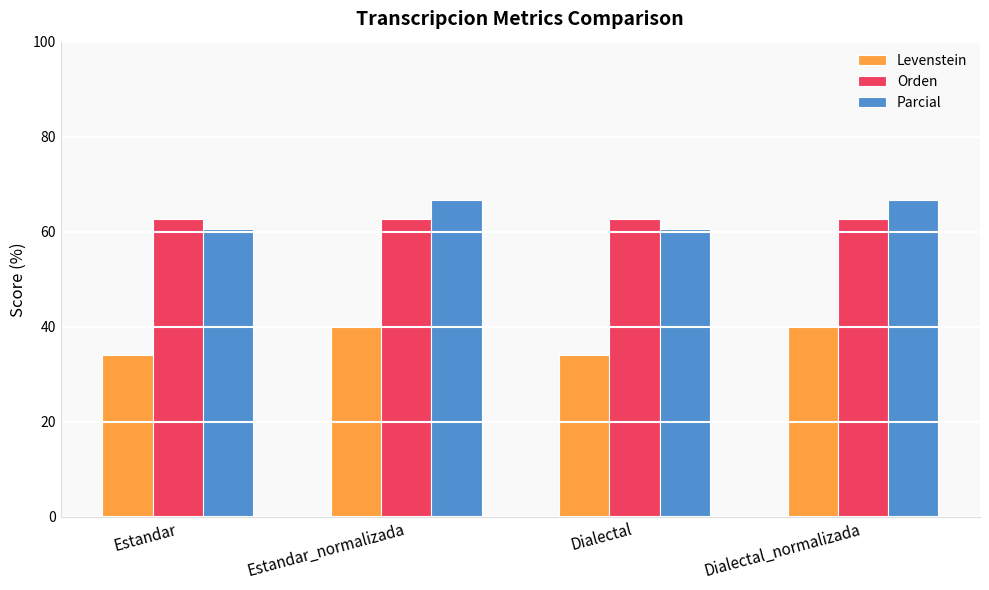

What is the label of the 2nd bar from the left?

Estandar_normalizada